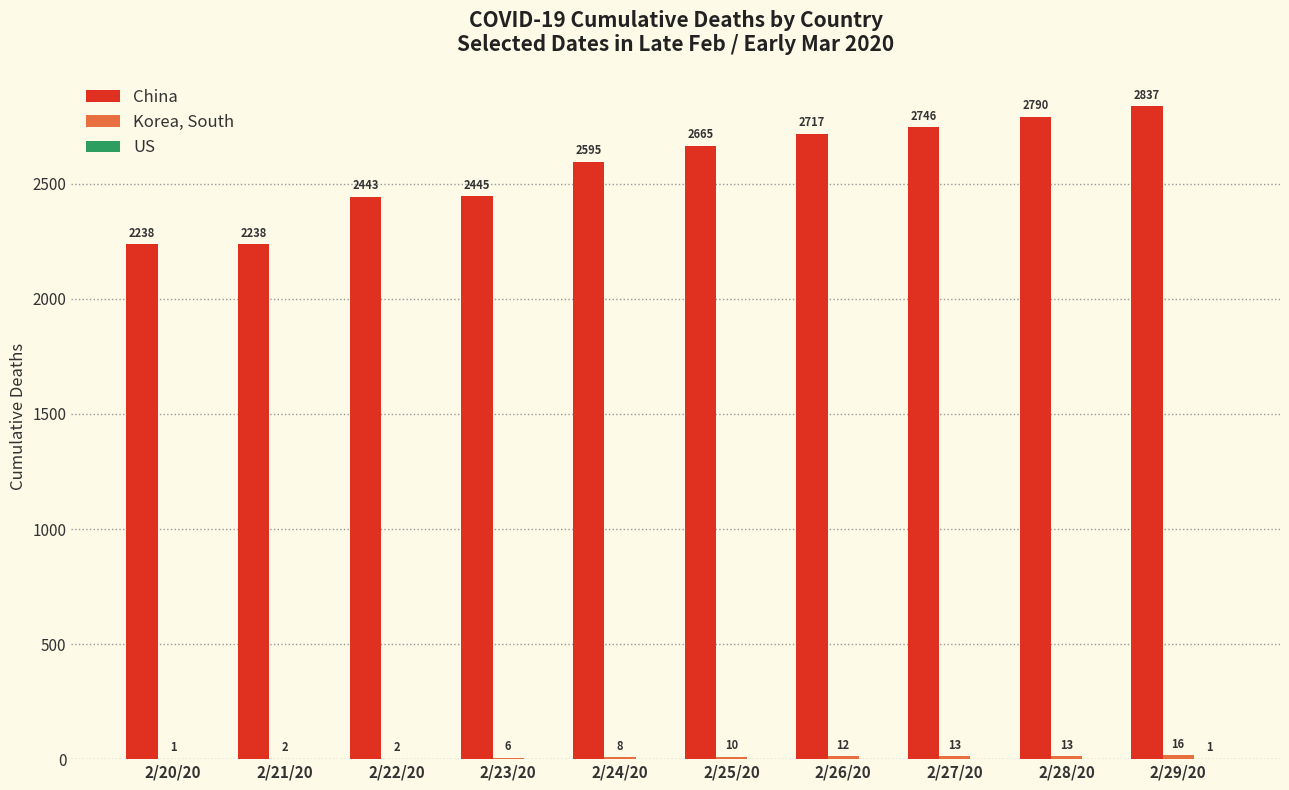

Which series has the largest total across all categories?

China